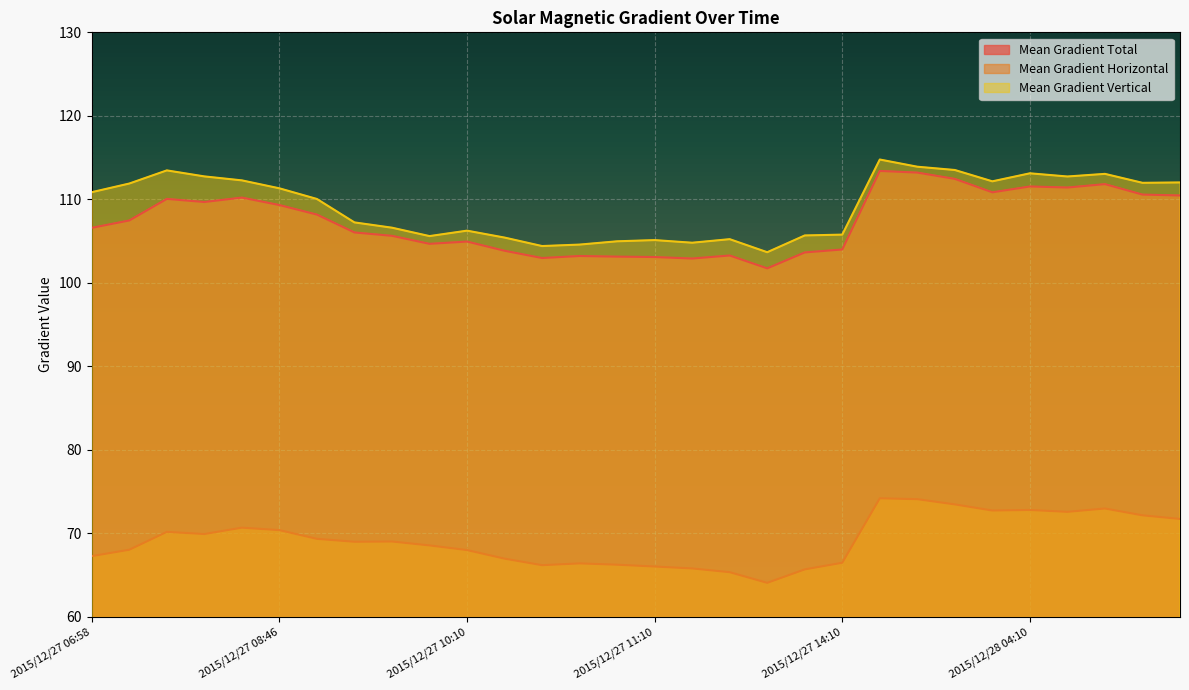

True or false: Mean Gradient Total has more than 1 points higher than both neighbors.

True